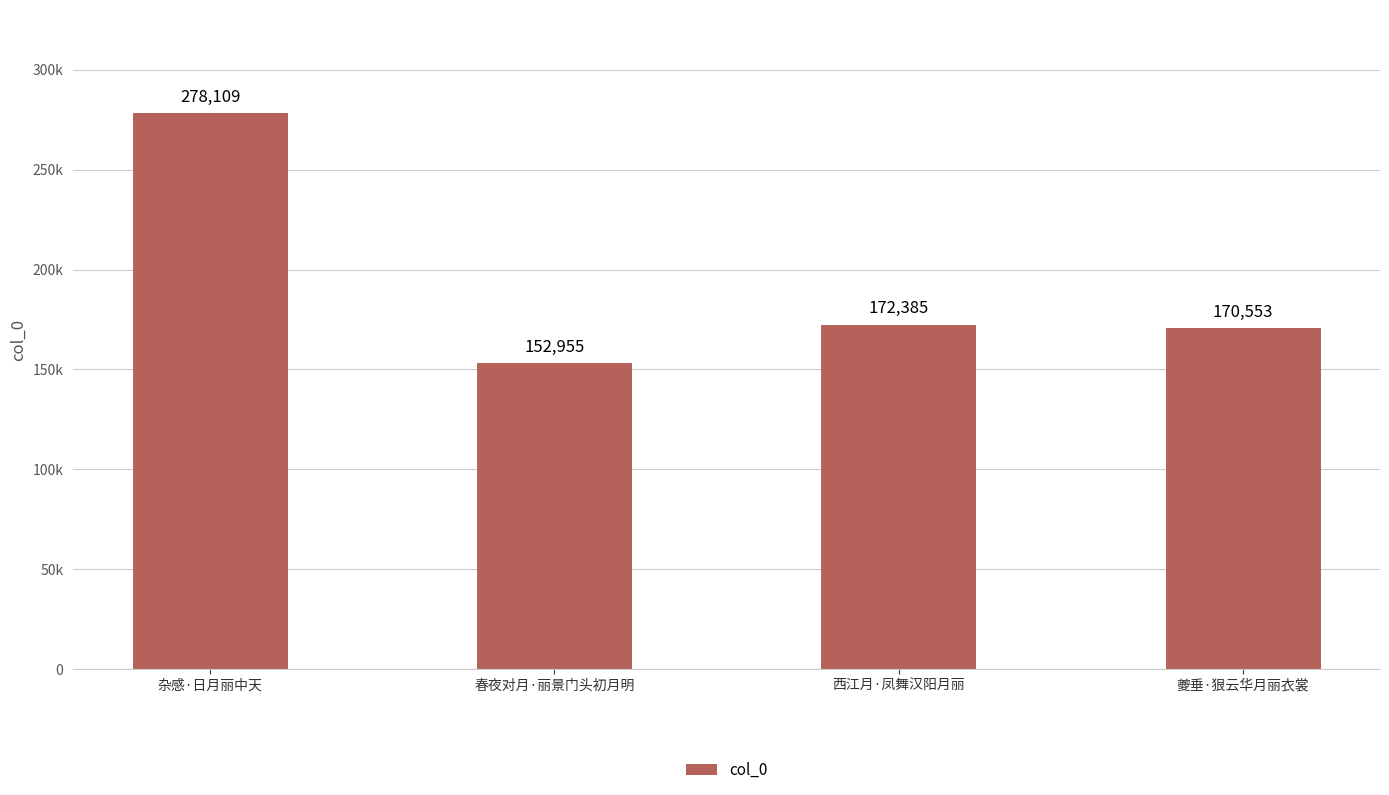

Approximately how many times larger is the value at 夔垂·狠云华月丽衣裳 compared to 春夜对月·丽景门头初月明?

1.1